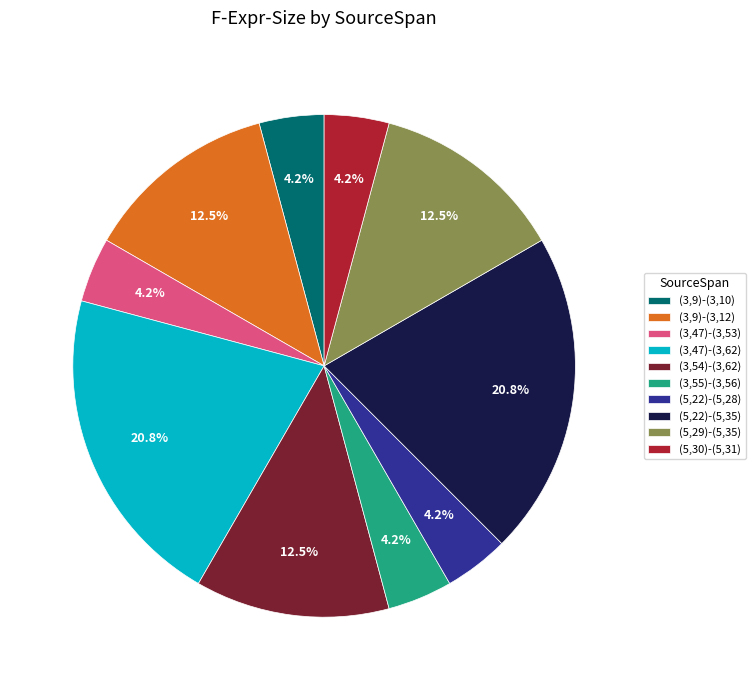

Is there any slice that represents more than half of the pie?

No